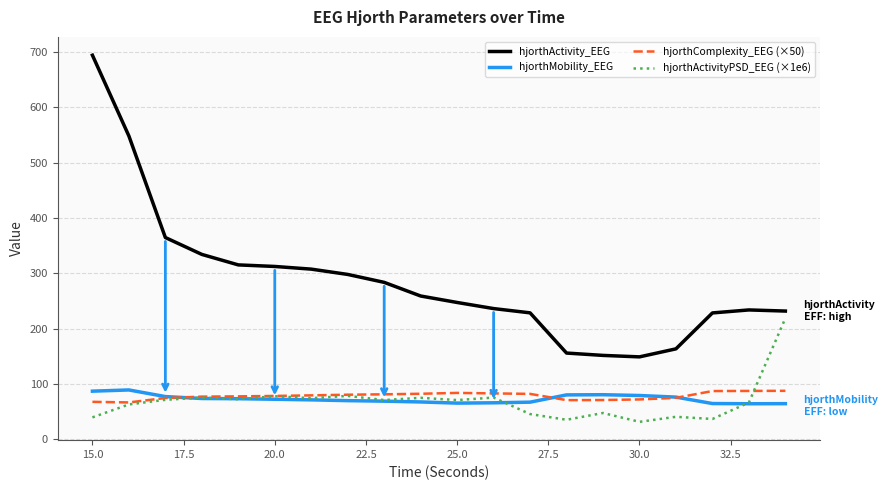

Which series has the largest total across all categories?

hjorthActivity_EEG